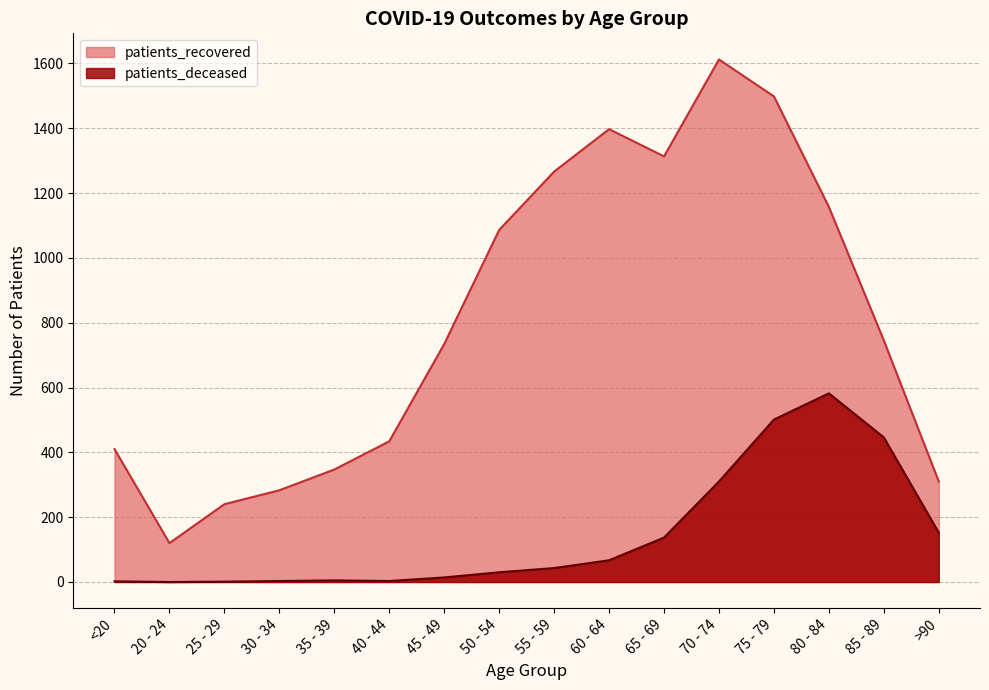

True or false: patients_deceased and patients_recovered cross at least once.

False